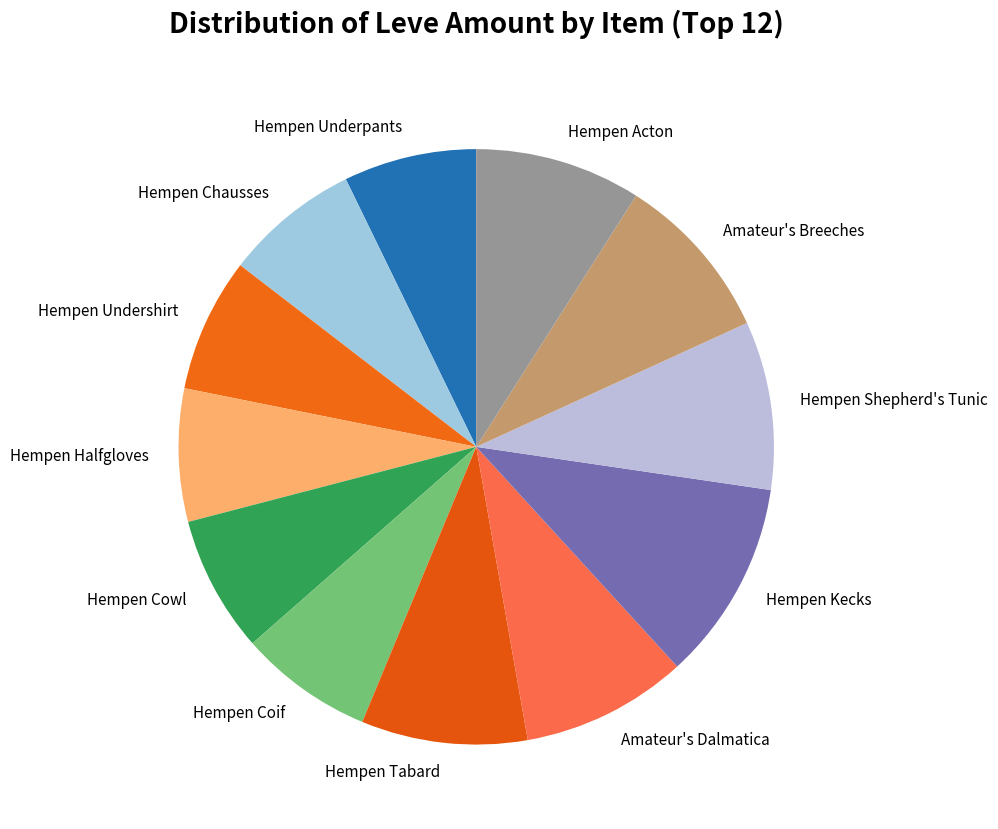

Which category has the biggest portion of the pie?

Hempen Kecks